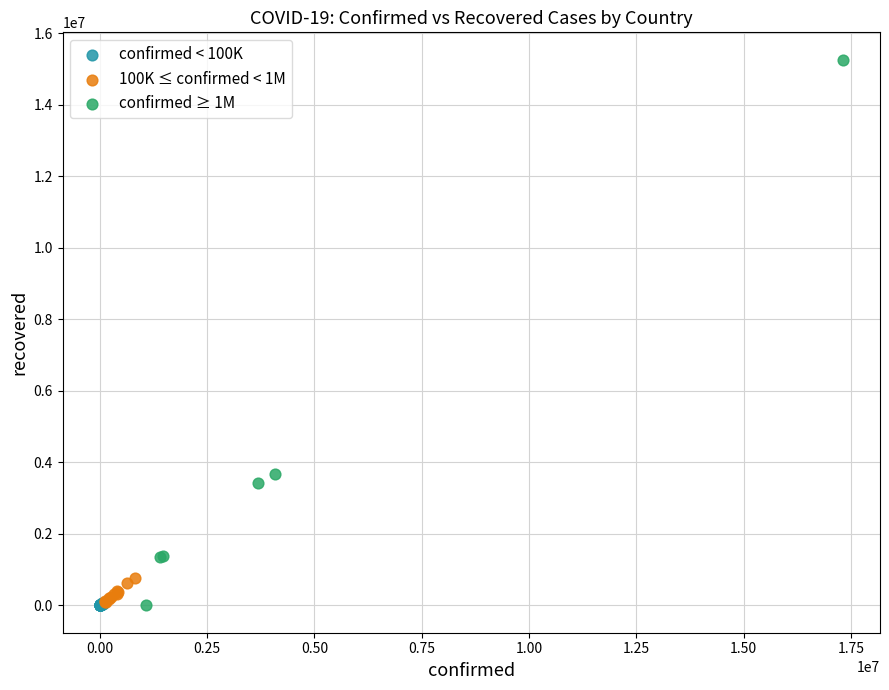

Which series has the widest spread of Y values?

confirmed ≥ 1M